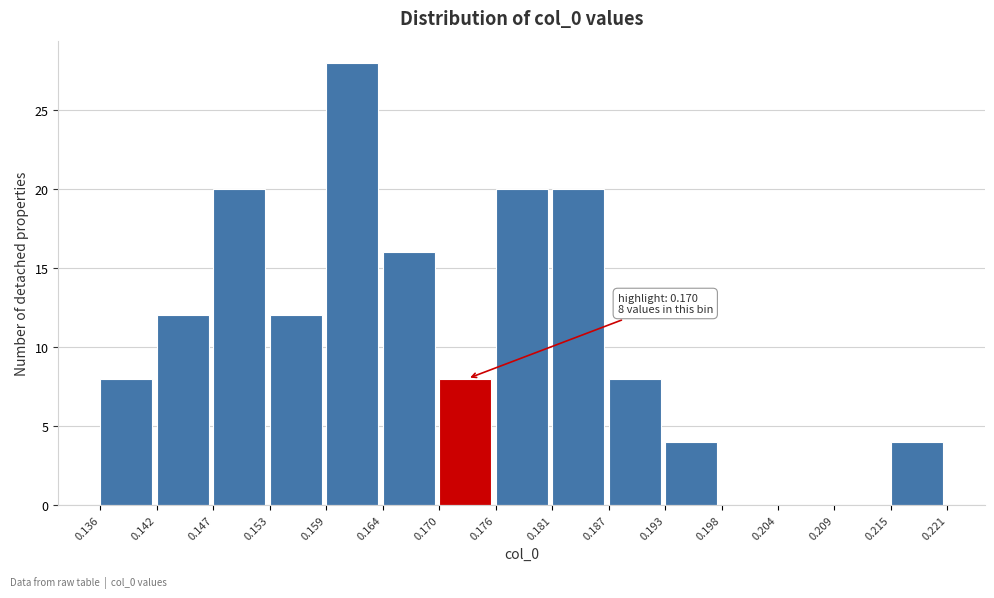

Which range on the x-axis has the tallest bar?

0.159 to 0.164